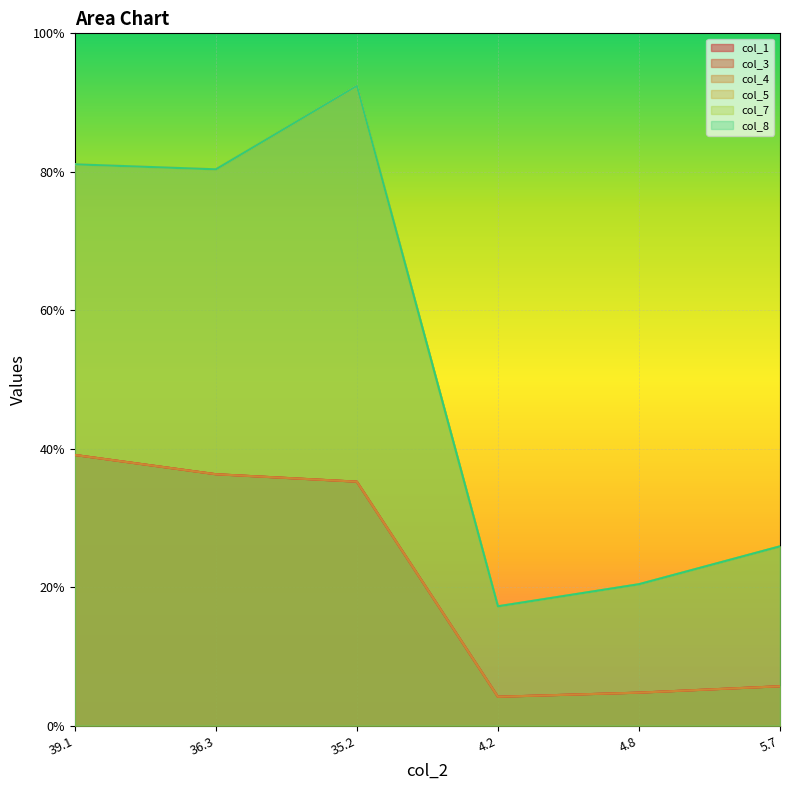

Which has a higher value, 4.2 or 39.1?

39.1